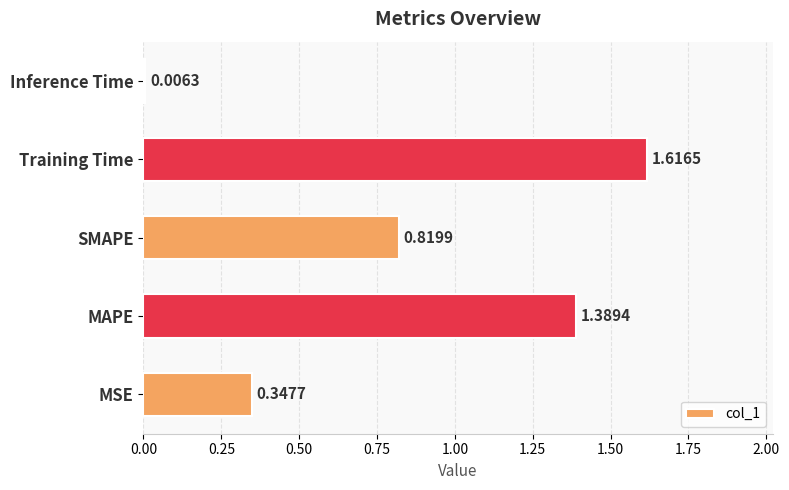

What is the change in value from SMAPE to Training Time?

+0.8